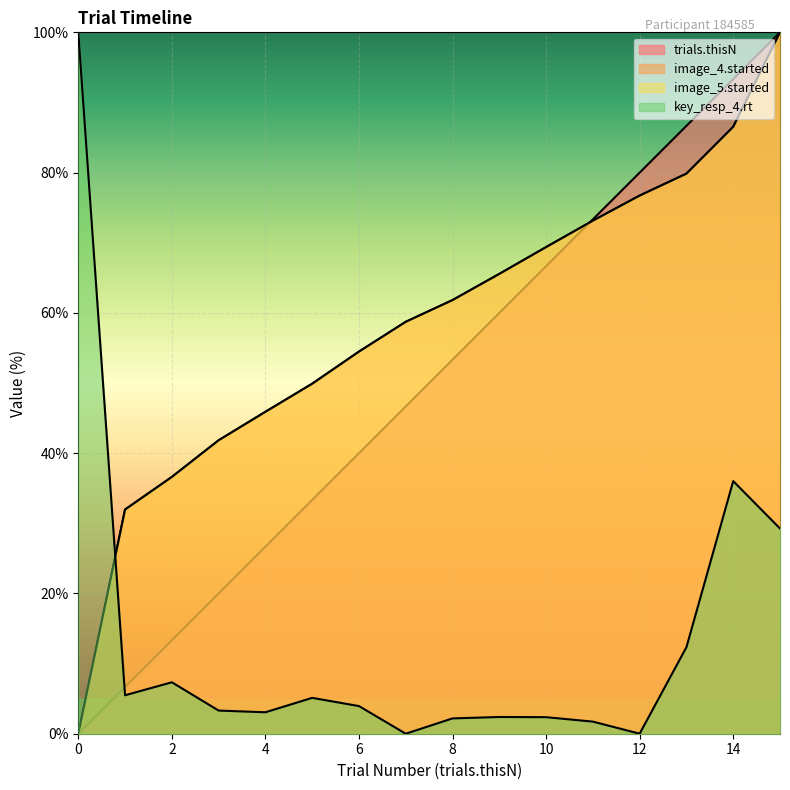

Is the value of trials.thisN at 5 greater than the value of mouse_4.started at 7?

No